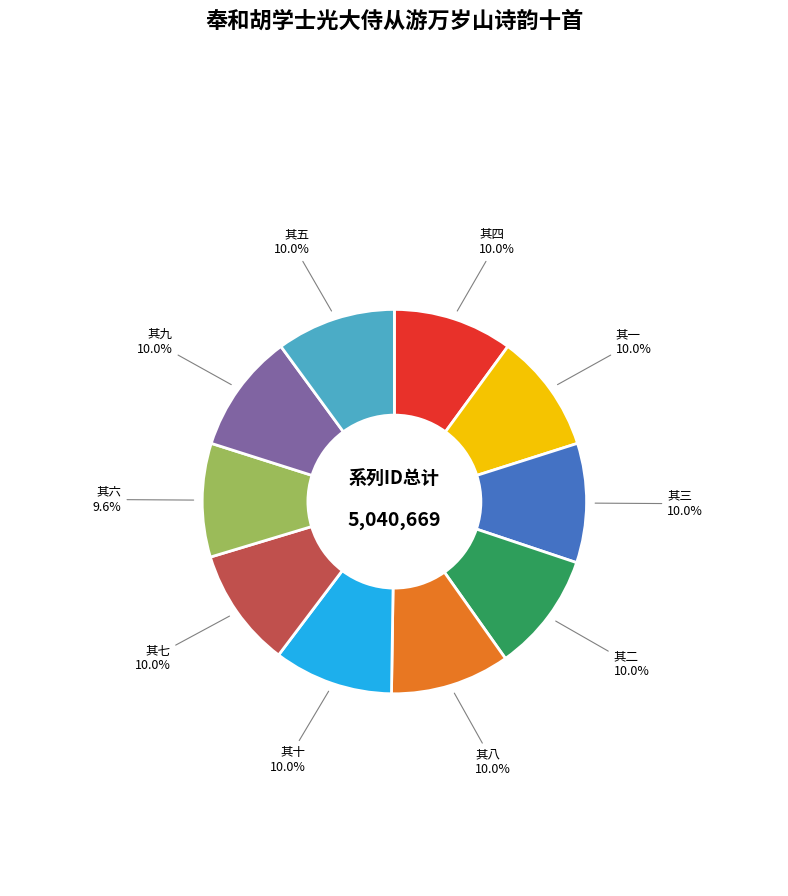

Does any single category account for the majority?

No